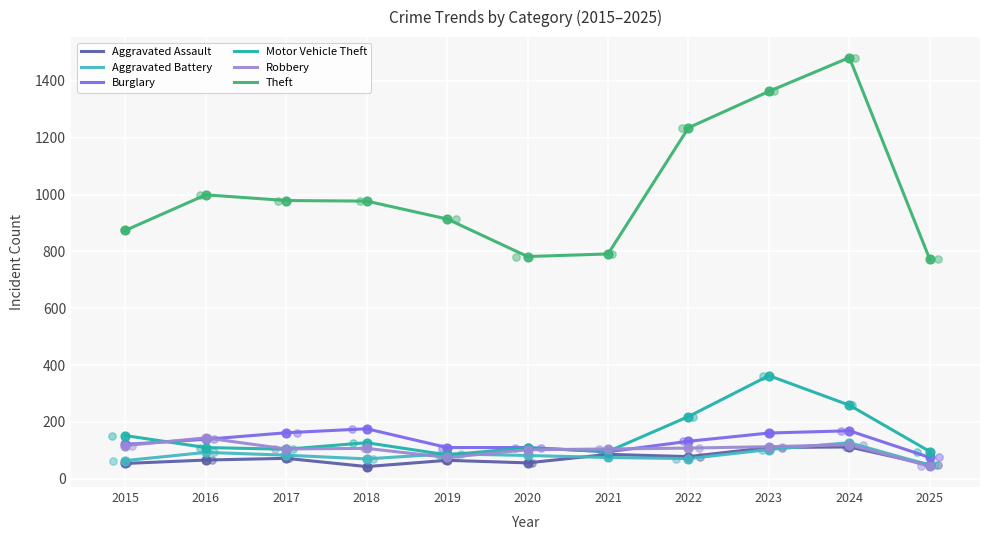

What are all the series names shown in the legend?

Aggravated Assault, Aggravated Battery, Burglary, Motor Vehicle Theft, Robbery, Theft